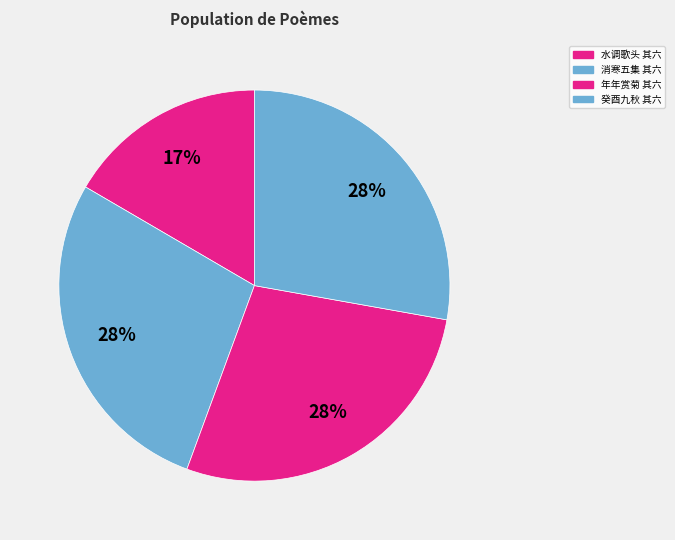

How many segments does this pie chart have?

4